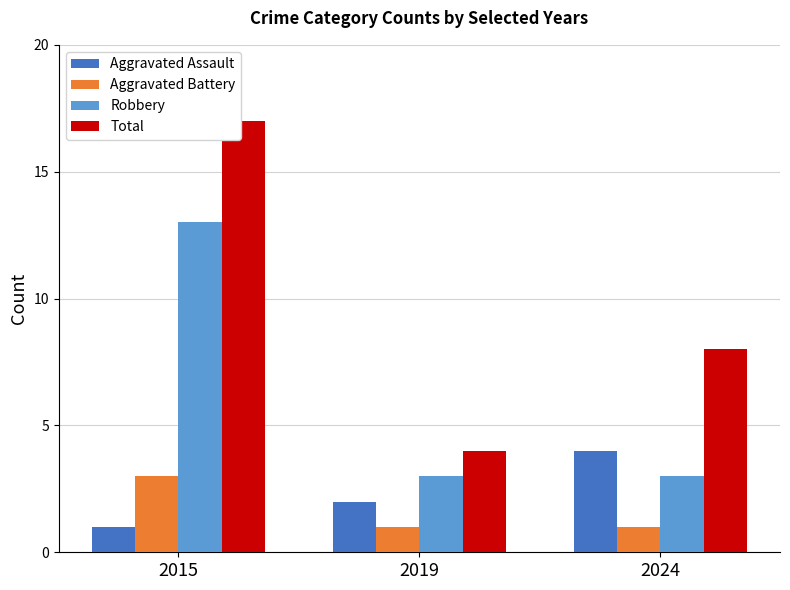

The Robbery series shows 1 at 2019. True or false?

False